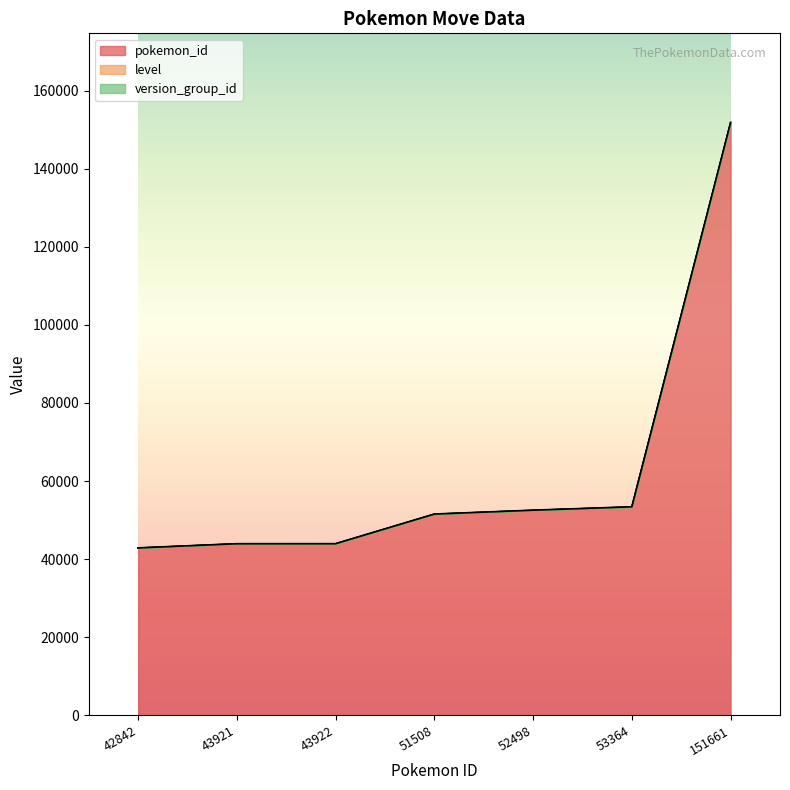

Which category has the highest value in the pokemon_id series?

151661